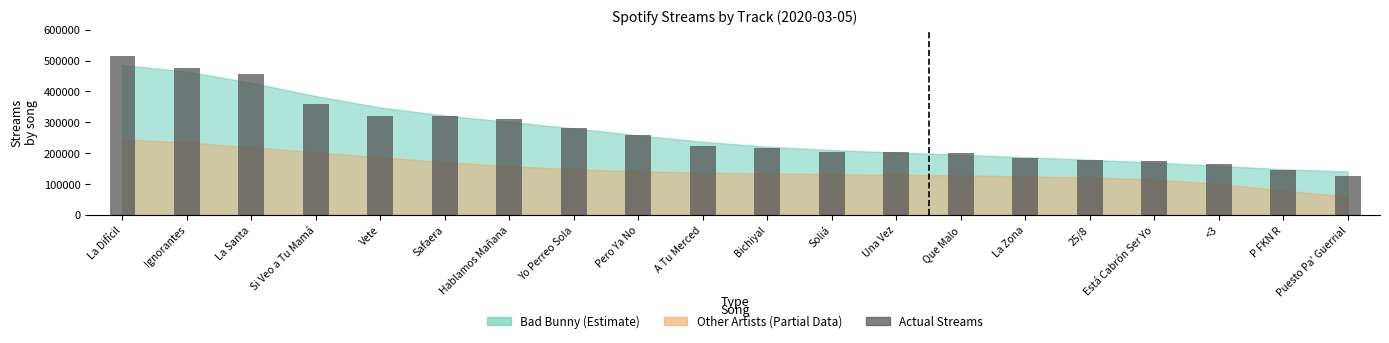

What is the average value?

266177